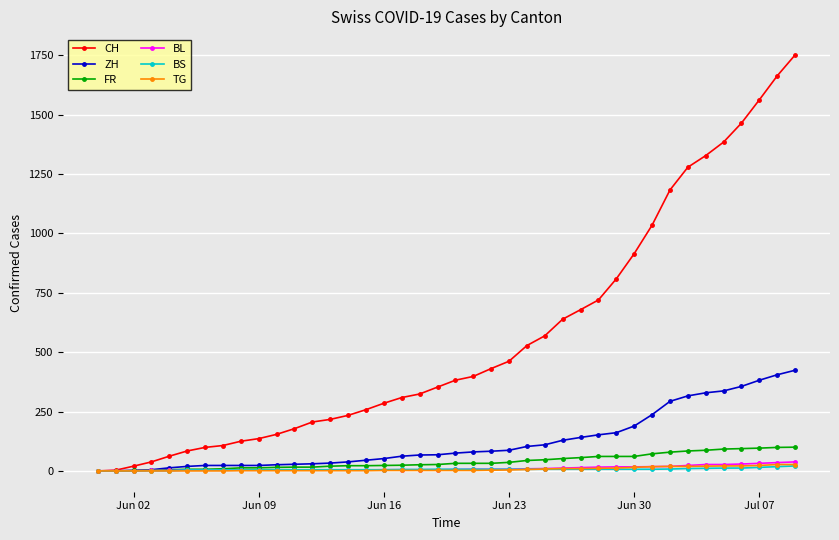

What is the greatest value displayed?

1752